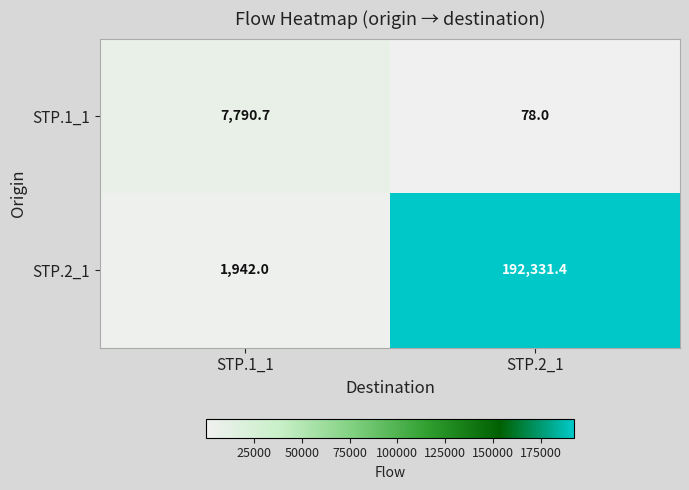

Which series has the largest total across all categories?

STP.2_1